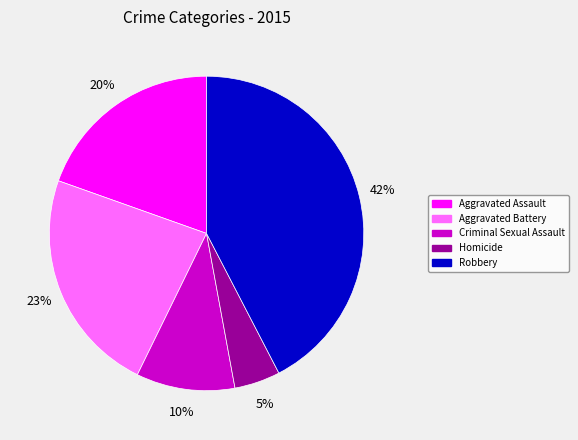

How many slices are in this pie chart?

5